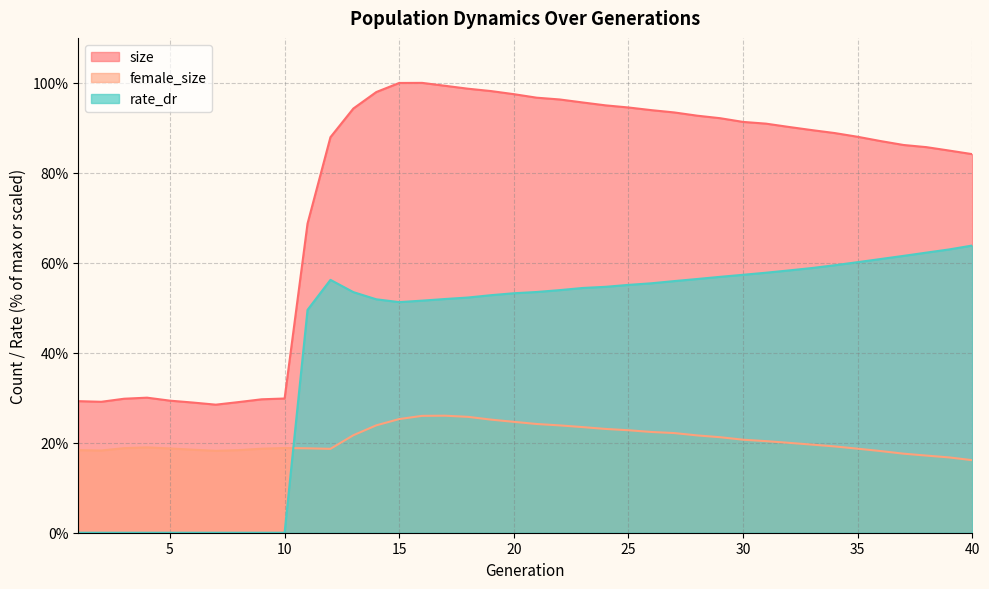

At which label does size reach its peak?

16